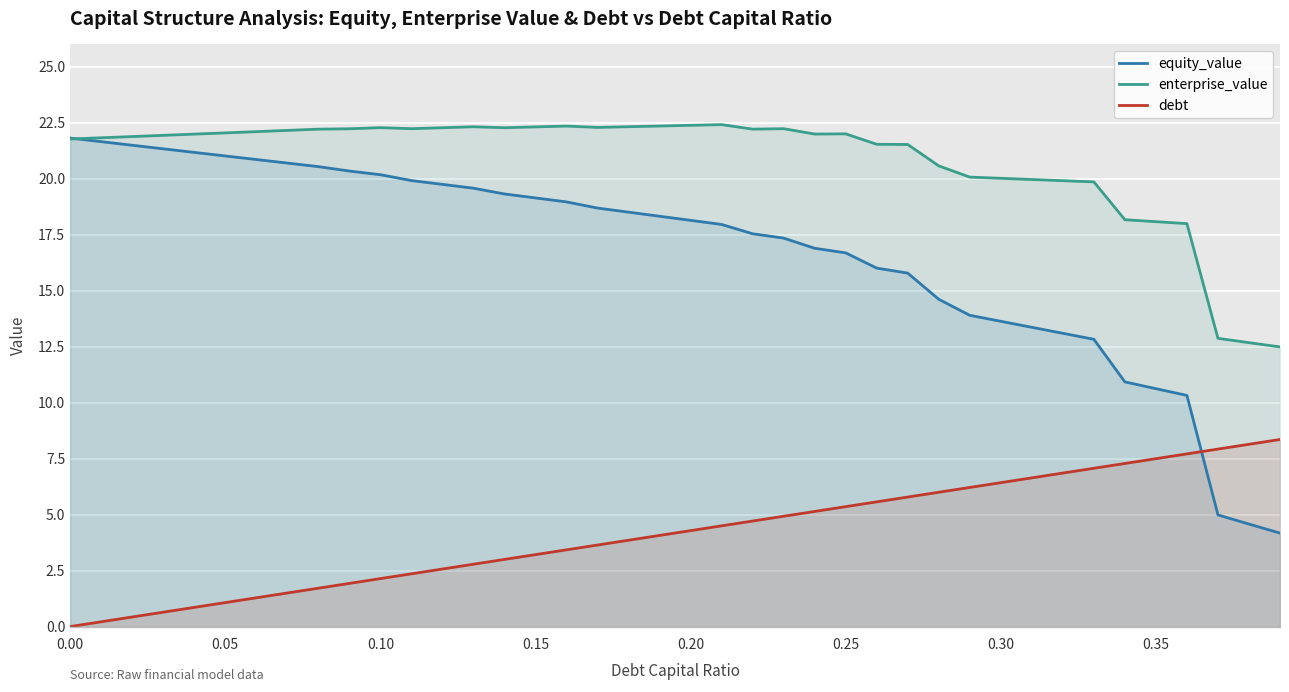

How many lines are shown in the chart?

3